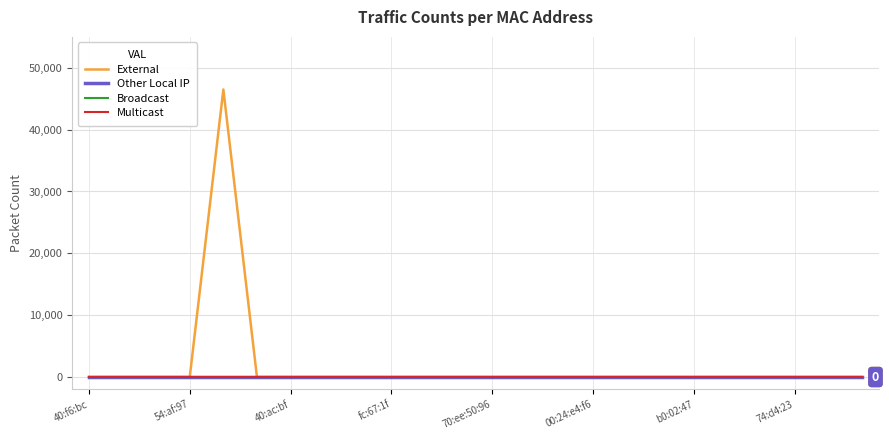

Does the chart display data point markers on the line(s)?

No